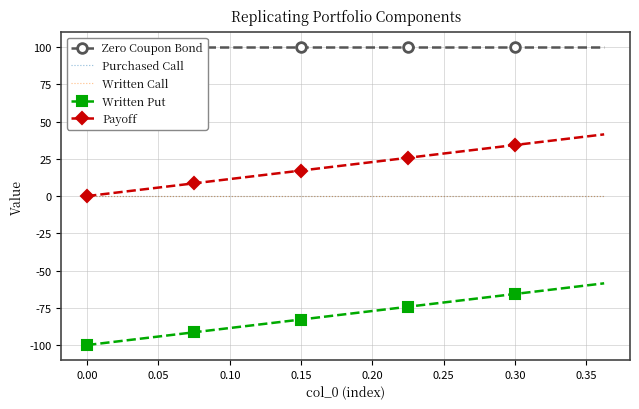

Rank the series by their maximum value, from lowest to highest.

Written Put, Purchased Call, Written Call, Payoff, Zero Coupon Bond